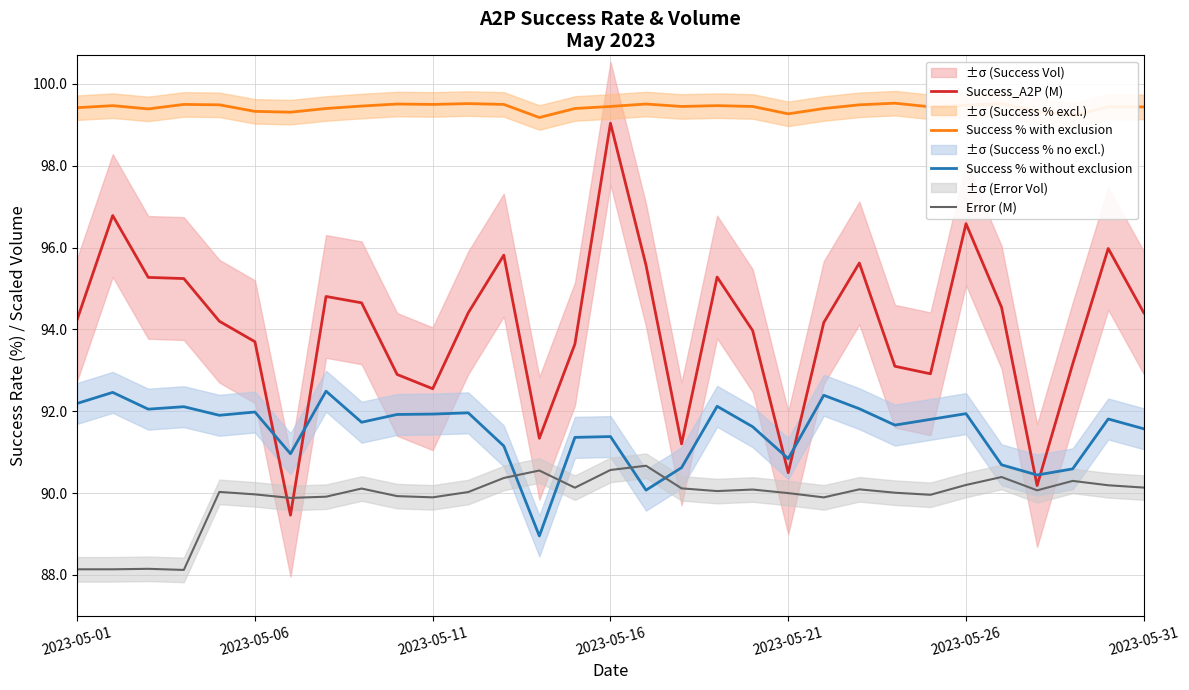

Which category has the highest value in the Success_A2P (M) series?

2023-05-16